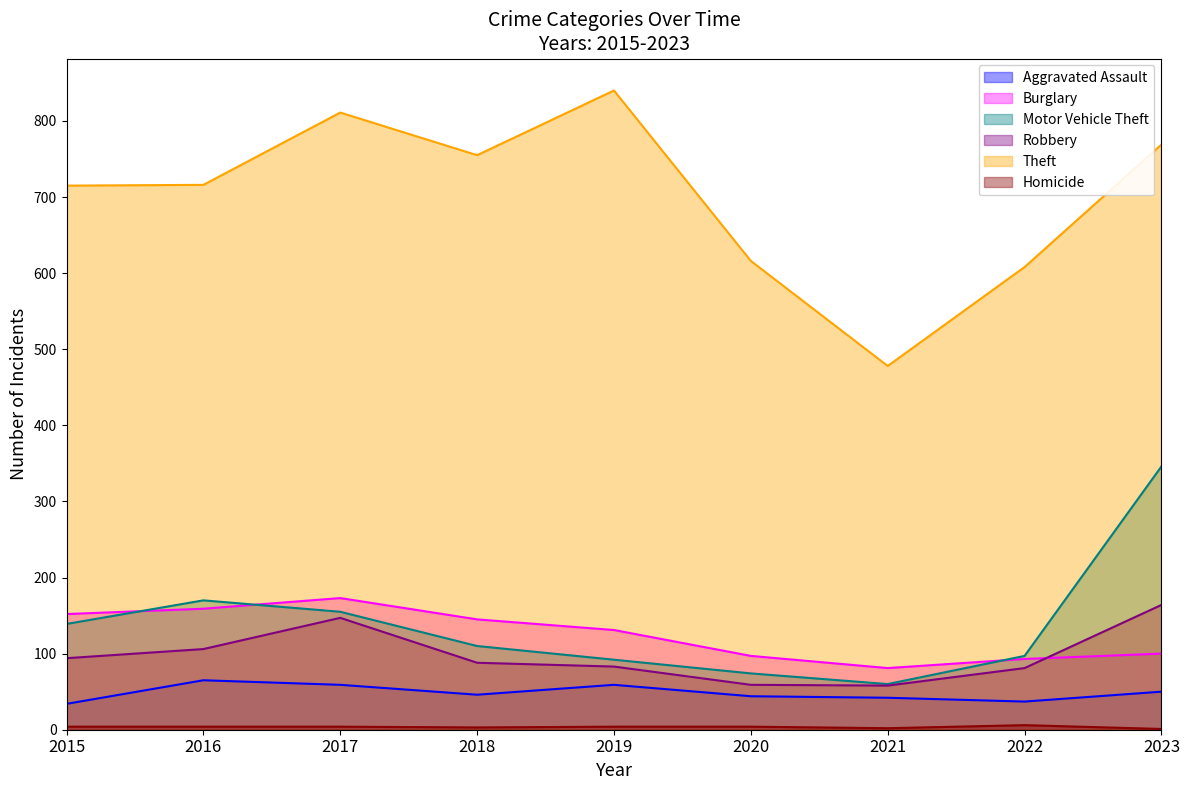

Rank the series at 2018 from lowest to highest value.

Homicide, Aggravated Assault, Robbery, Motor Vehicle Theft, Burglary, Theft